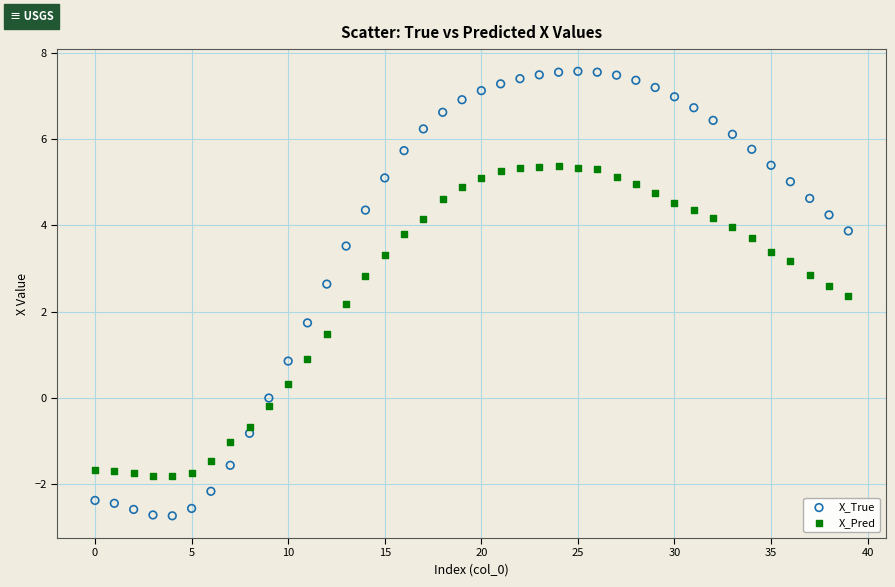

Which series contains the highest Y value?

X_True